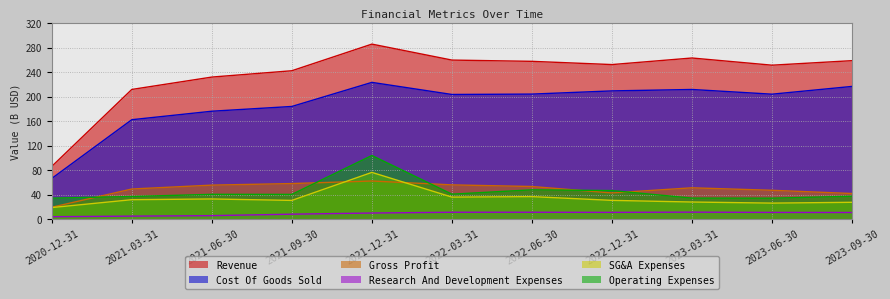

At how many categories does at least one series exceed 235?

8